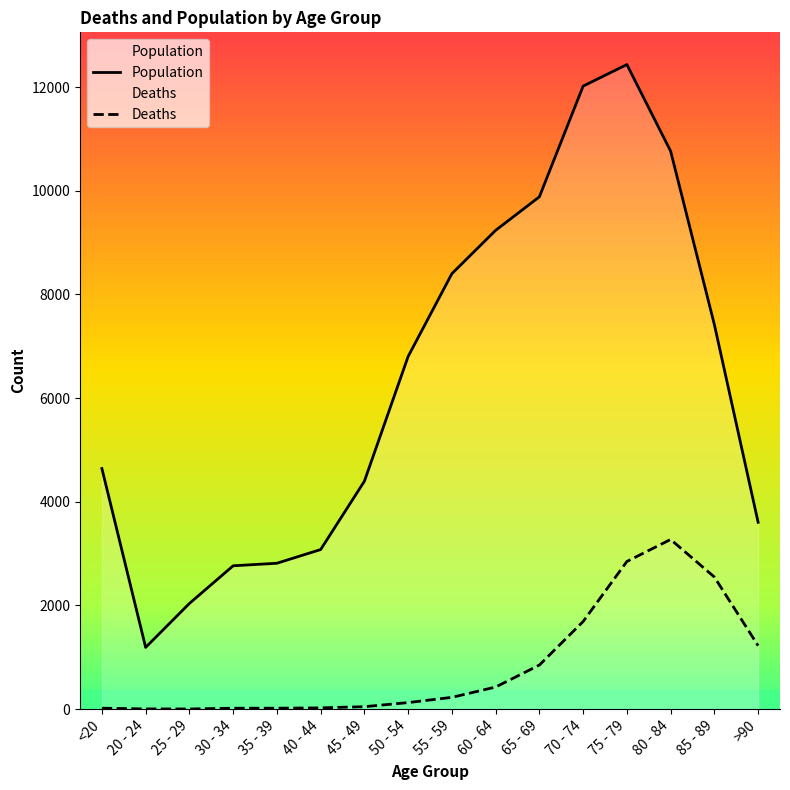

What is the minimum value shown in the chart?

3